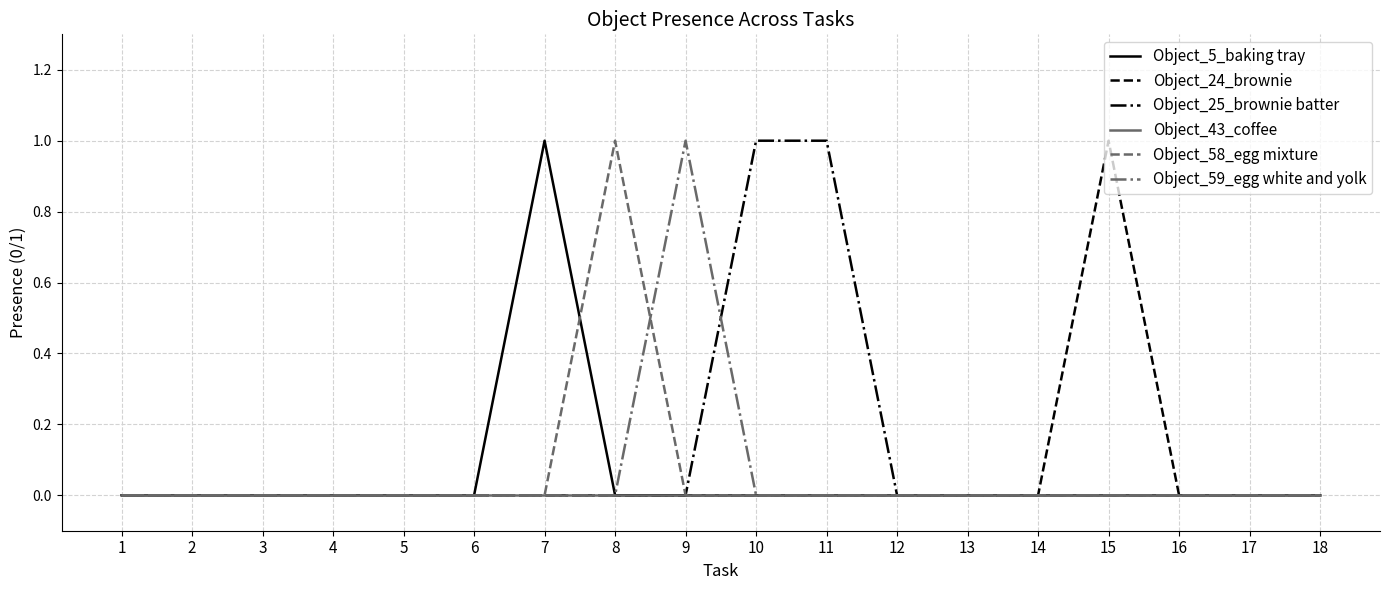

Reading left to right, what are all the values shown in this chart?

Object_5_baking tray: 1=0	2=0	3=0	4=0	5=0	6=0	7=1	8=0	9=0	10=0	11=0	12=0	13=0	14=0	15=0	16=0	17=0	18=0
Object_24_brownie: 1=0	2=0	3=0	4=0	5=0	6=0	7=0	8=0	9=0	10=0	11=0	12=0	13=0	14=0	15=1	16=0	17=0	18=0
Object_25_brownie batter: 1=0	2=0	3=0	4=0	5=0	6=0	7=0	8=0	9=0	10=1	11=1	12=0	13=0	14=0	15=0	16=0	17=0	18=0
Object_43_coffee: 1=0	2=0	3=0	4=0	5=0	6=0	7=0	8=0	9=0	10=0	11=0	12=0	13=0	14=0	15=0	16=0	17=0	18=0
Object_58_egg mixture: 1=0	2=0	3=0	4=0	5=0	6=0	7=0	8=1	9=0	10=0	11=0	12=0	13=0	14=0	15=0	16=0	17=0	18=0
Object_59_egg white and yolk: 1=0	2=0	3=0	4=0	5=0	6=0	7=0	8=0	9=1	10=0	11=0	12=0	13=0	14=0	15=0	16=0	17=0	18=0